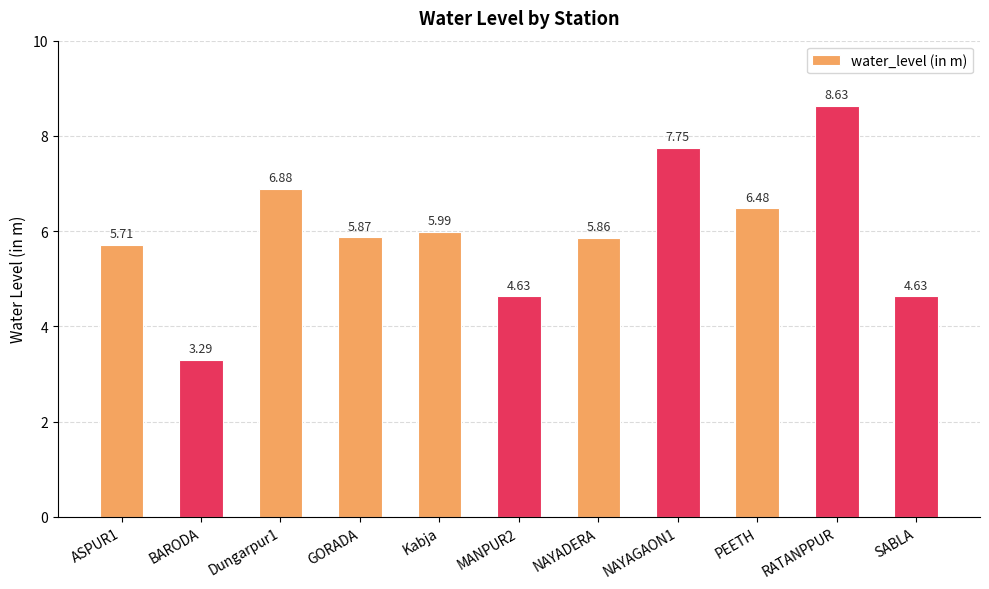

What is the difference between the values at NAYADERA and PEETH?

0.6